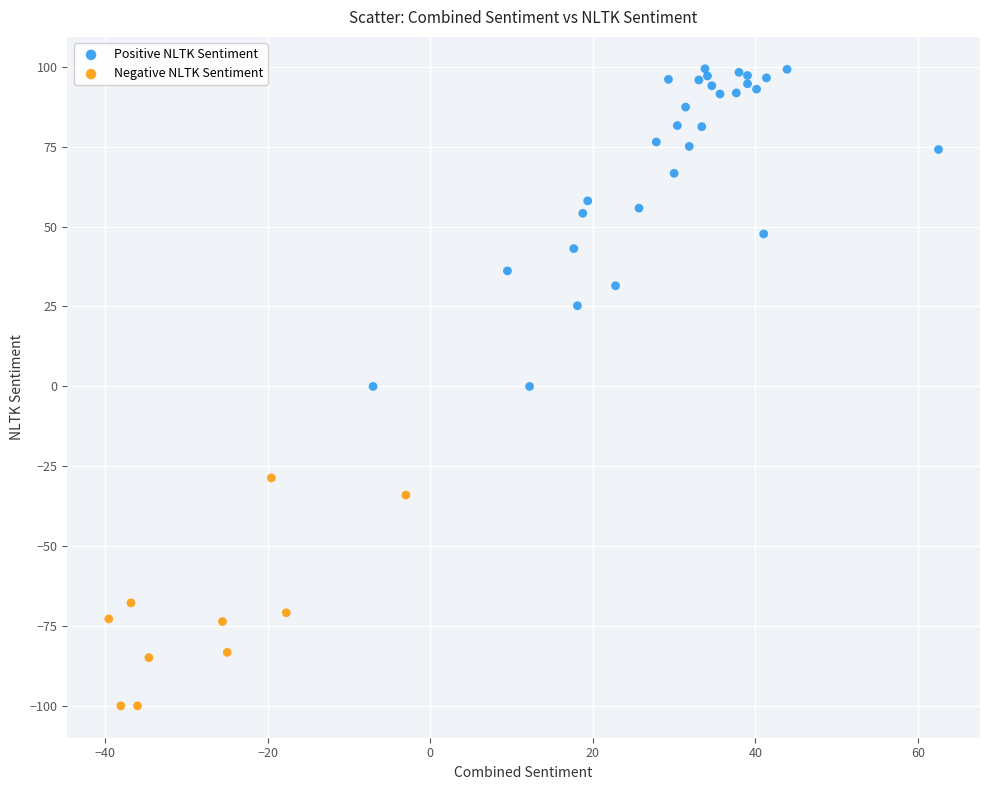

Which series has the widest spread of Y values?

Positive NLTK Sentiment